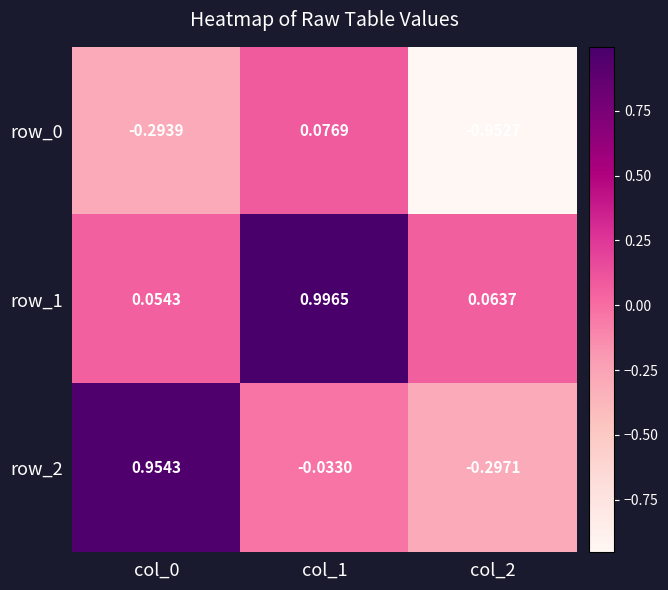

Is the value of row_1 at col_2 greater than the value of row_2 at col_2?

Yes